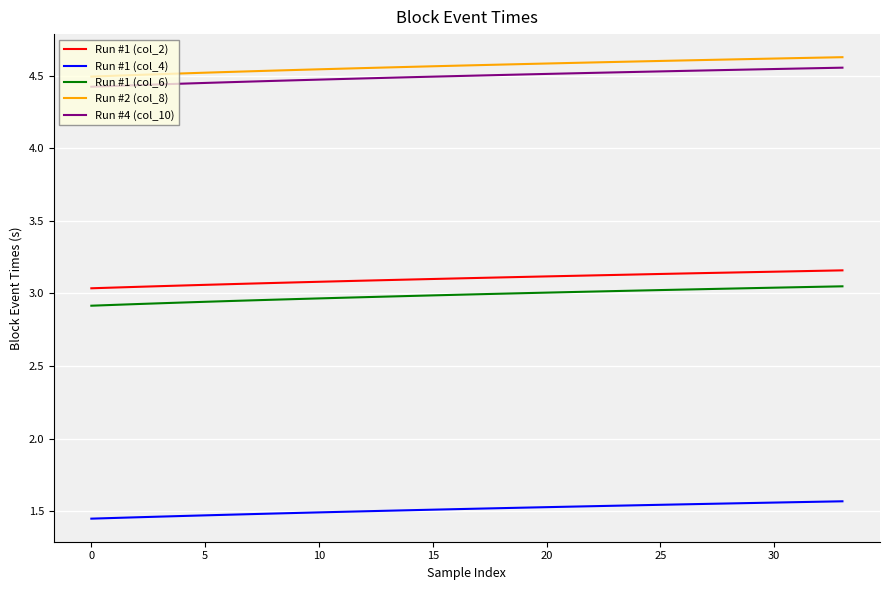

True or false: Run #1 (col_2) and Run #4 (col_10) intersect in this chart.

False